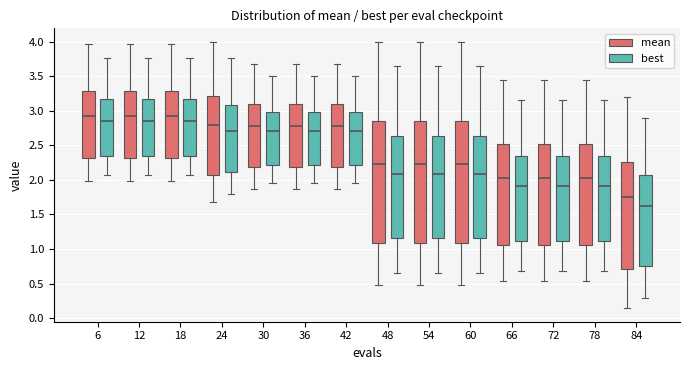

Reading left to right, read every box against the y-axis: the position of its median line, the range the box covers, and the ends of its whiskers. The values are not printed on the chart, so give them approximately, as read against the axis.

6 (mean): median 2.95, box 2.30 to 3.30, whiskers 2.00 to 3.95
6 (best): median 2.85, box 2.35 to 3.15, whiskers 2.10 to 3.75
12 (mean): median 2.95, box 2.30 to 3.30, whiskers 2.00 to 3.95
12 (best): median 2.85, box 2.35 to 3.15, whiskers 2.10 to 3.75
18 (mean): median 2.95, box 2.30 to 3.30, whiskers 2.00 to 3.95
18 (best): median 2.85, box 2.35 to 3.15, whiskers 2.10 to 3.75
24 (mean): median 2.80, box 2.05 to 3.20, whiskers 1.70 to 4.00
24 (best): median 2.70, box 2.10 to 3.10, whiskers 1.80 to 3.75
30 (mean): median 2.80, box 2.20 to 3.10, whiskers 1.85 to 3.70
30 (best): median 2.70, box 2.20 to 3.00, whiskers 1.95 to 3.50
36 (mean): median 2.80, box 2.20 to 3.10, whiskers 1.85 to 3.70
36 (best): median 2.70, box 2.20 to 3.00, whiskers 1.95 to 3.50
42 (mean): median 2.80, box 2.20 to 3.10, whiskers 1.85 to 3.70
42 (best): median 2.70, box 2.20 to 3.00, whiskers 1.95 to 3.50
48 (mean): median 2.25, box 1.10 to 2.85, whiskers 0.50 to 4.00
48 (best): median 2.10, box 1.15 to 2.65, whiskers 0.65 to 3.65
54 (mean): median 2.25, box 1.10 to 2.85, whiskers 0.50 to 4.00
54 (best): median 2.10, box 1.15 to 2.65, whiskers 0.65 to 3.65
60 (mean): median 2.25, box 1.10 to 2.85, whiskers 0.50 to 4.00
60 (best): median 2.10, box 1.15 to 2.65, whiskers 0.65 to 3.65
66 (mean): median 2.05, box 1.05 to 2.50, whiskers 0.55 to 3.45
66 (best): median 1.90, box 1.10 to 2.35, whiskers 0.70 to 3.15
72 (mean): median 2.05, box 1.05 to 2.50, whiskers 0.55 to 3.45
72 (best): median 1.90, box 1.10 to 2.35, whiskers 0.70 to 3.15
78 (mean): median 2.05, box 1.05 to 2.50, whiskers 0.55 to 3.45
78 (best): median 1.90, box 1.10 to 2.35, whiskers 0.70 to 3.15
84 (mean): median 1.75, box 0.70 to 2.25, whiskers 0.15 to 3.20
84 (best): median 1.60, box 0.75 to 2.05, whiskers 0.30 to 2.90